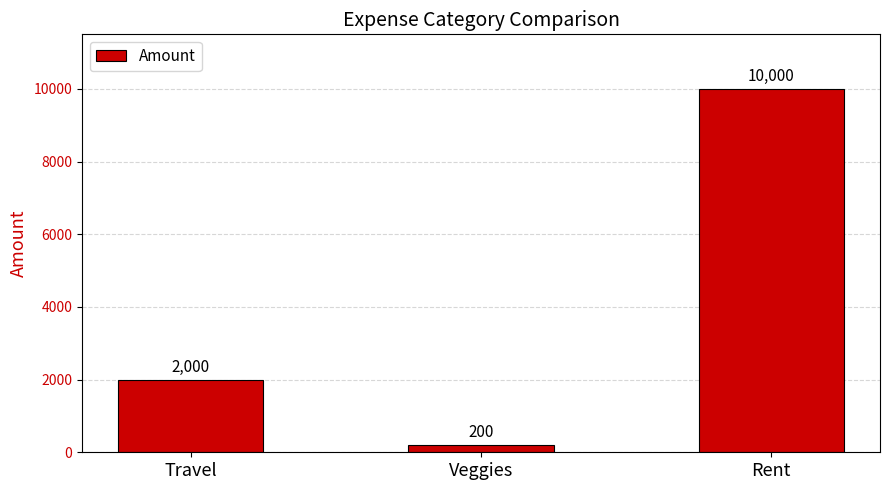

What is the change in value from Travel to Rent?

+8000